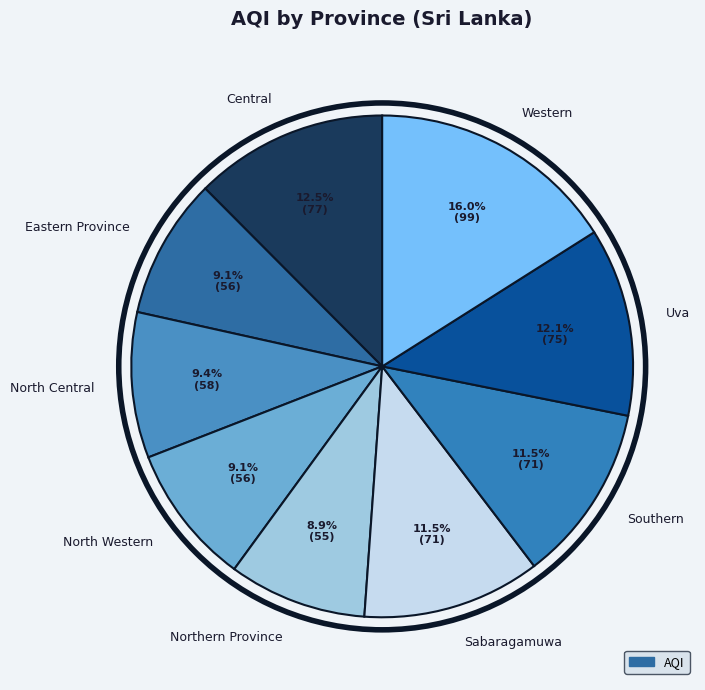

To the nearest percent, what portion does North Western represent?

9%